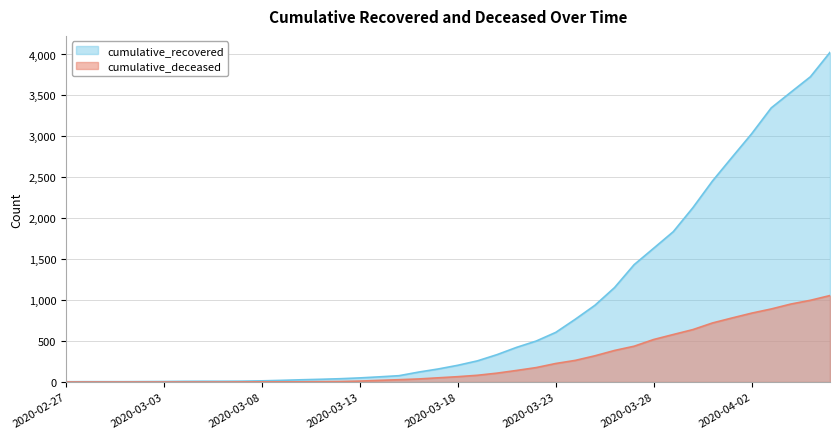

Rank the categories by cumulative_recovered value from lowest to highest.

2020-02-27, 2020-02-28, 2020-02-29, 2020-03-01, 2020-03-02, 2020-03-03, 2020-03-04, 2020-03-05, 2020-03-06, 2020-03-07, 2020-03-08, 2020-03-09, 2020-03-10, 2020-03-11, 2020-03-12, 2020-03-13, 2020-03-14, 2020-03-15, 2020-03-16, 2020-03-17, 2020-03-18, 2020-03-19, 2020-03-20, 2020-03-21, 2020-03-22, 2020-03-23, 2020-03-24, 2020-03-25, 2020-03-26, 2020-03-27, 2020-03-28, 2020-03-29, 2020-03-30, 2020-03-31, 2020-04-01, 2020-04-02, 2020-04-03, 2020-04-04, 2020-04-05, 2020-04-06